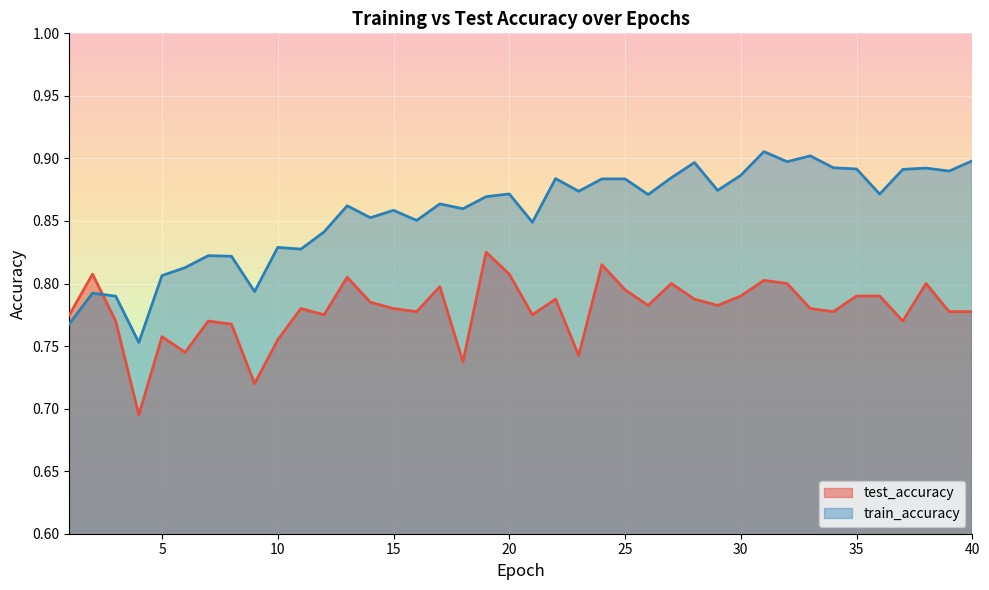

How many lines are shown in the chart?

2